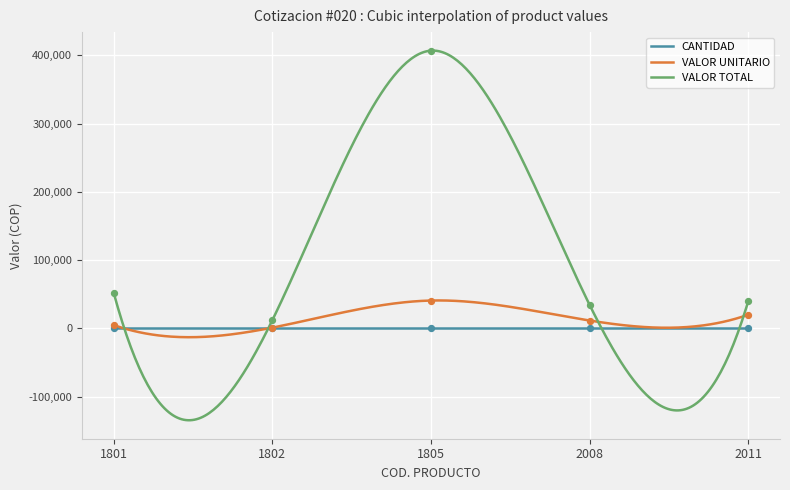

Which series contains the highest Y value?

VALOR TOTAL